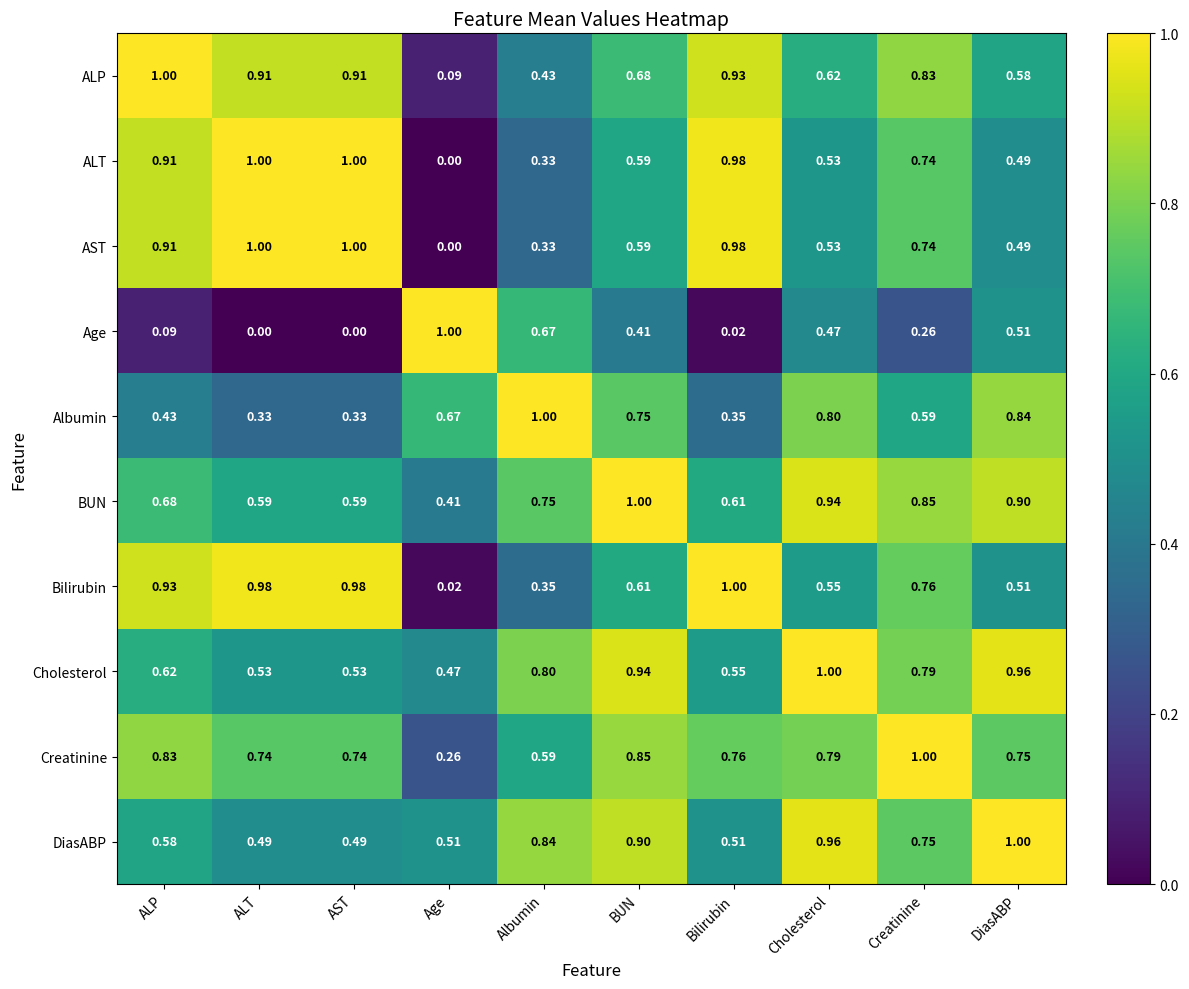

At which category is the sum across all series the highest?

BUN